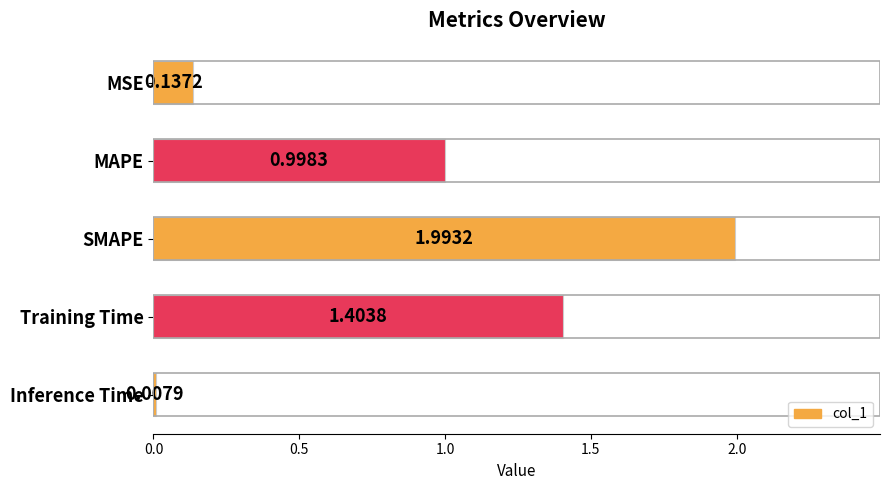

How many distinct data groups are displayed?

1